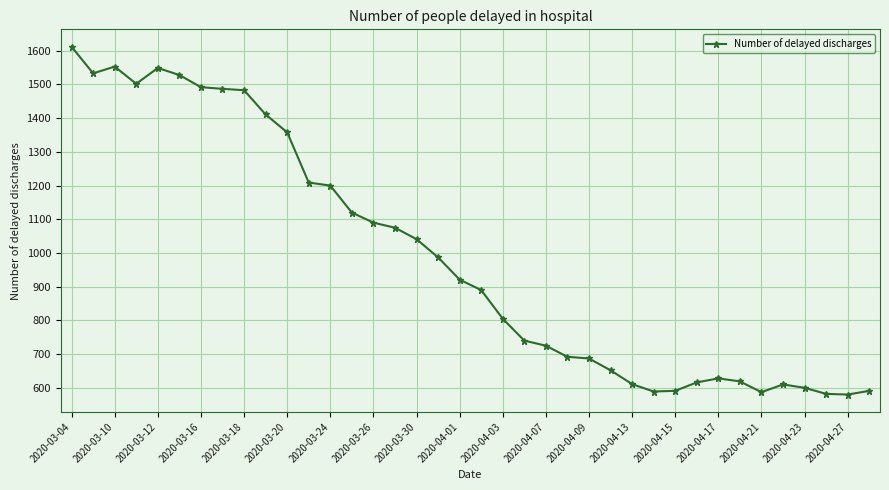

What is the average value?

988